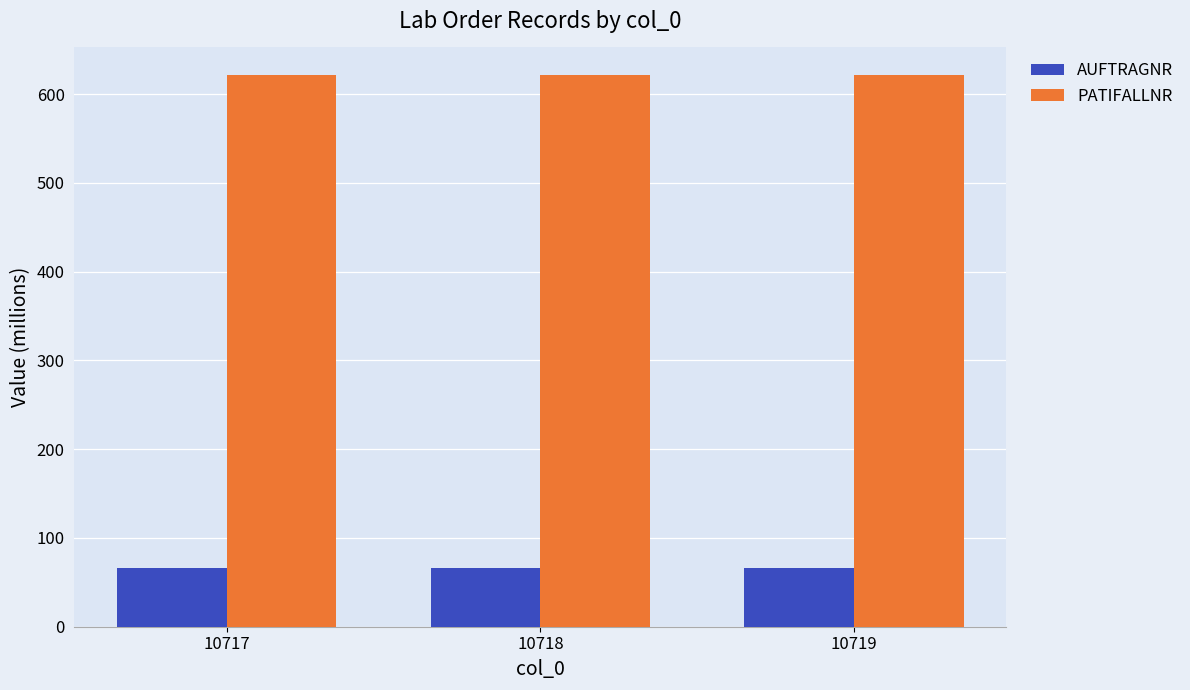

What is the highest value of the PATIFALLNR series?

621.6